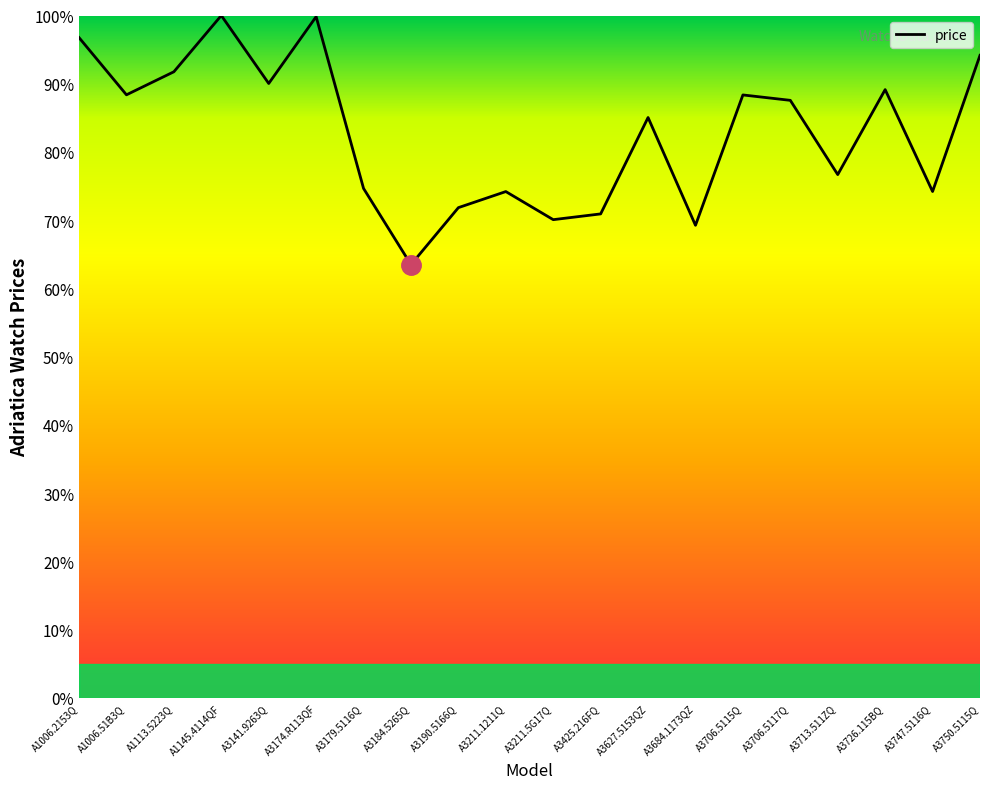

What position from the right is A3706.5117Q?

5